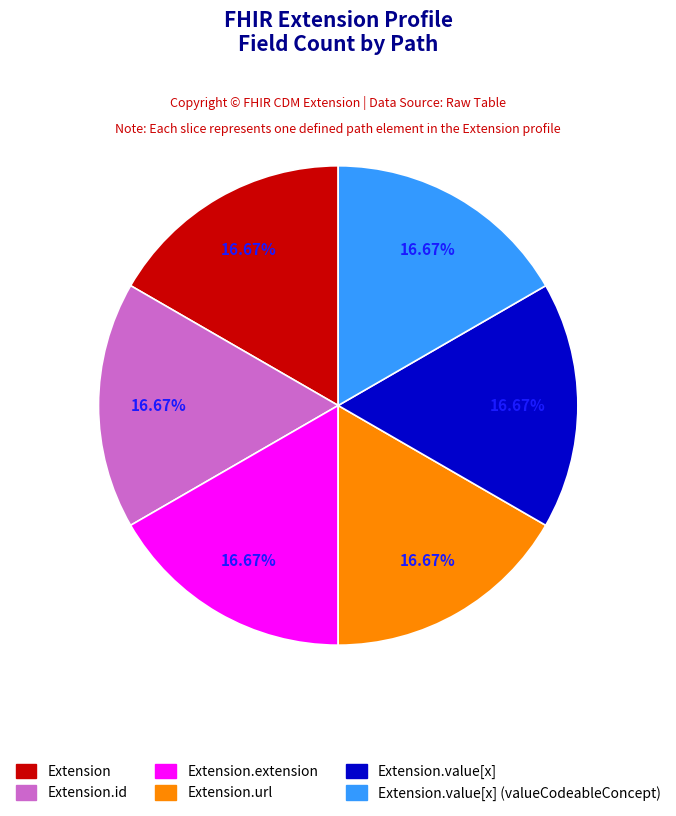

Is there a majority slice in this chart?

No